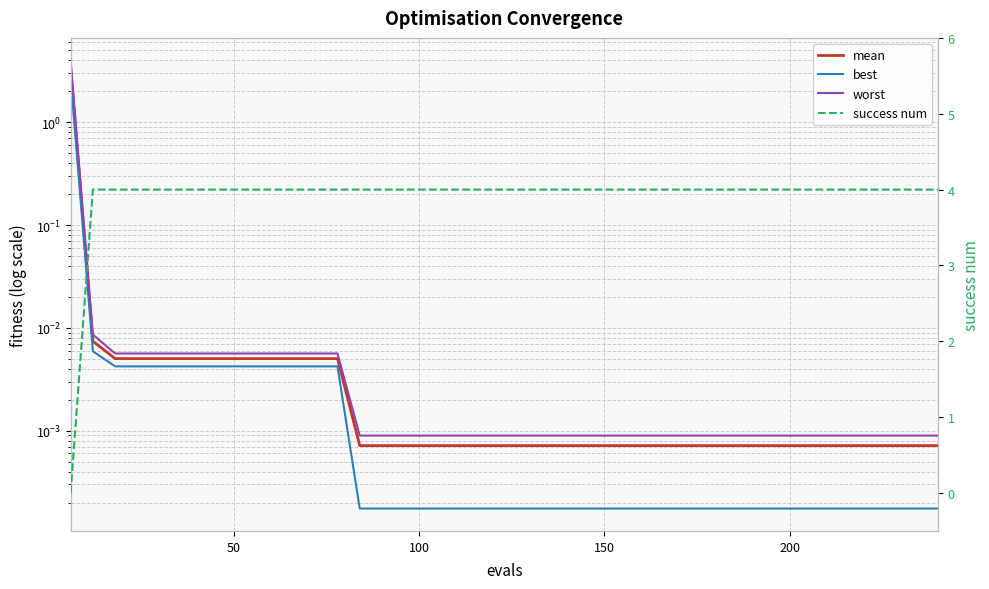

True or false: mean and best cross at least once.

False